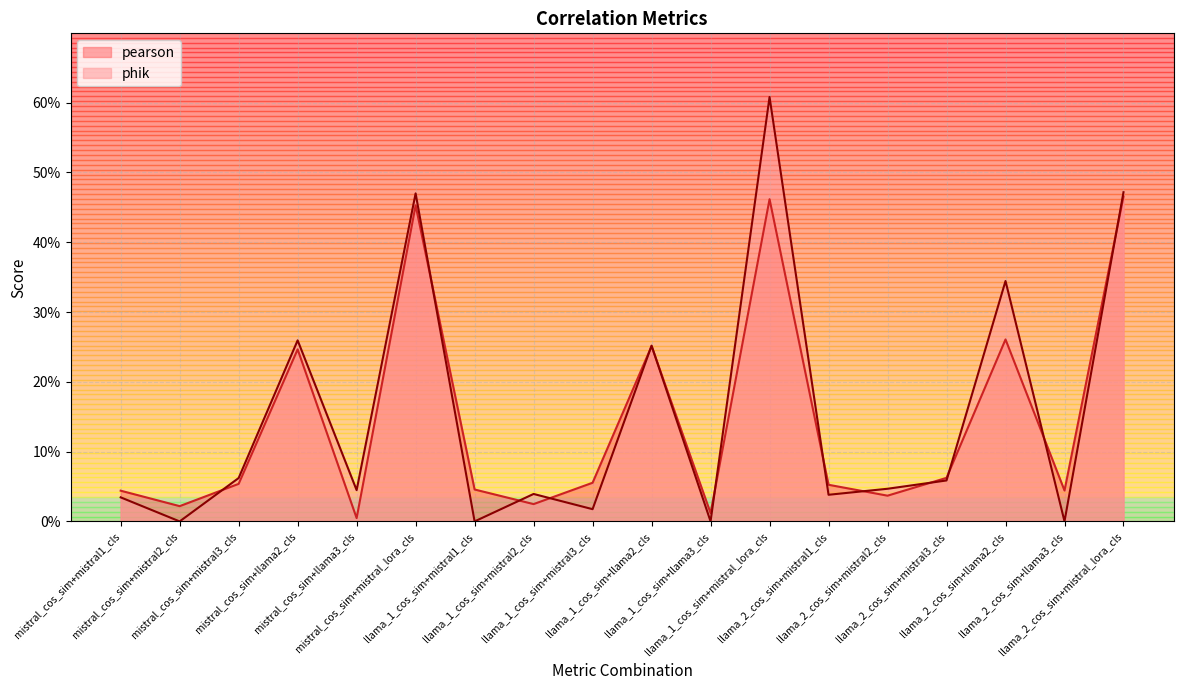

Between which two adjacent categories do pearson and phik first intersect?

mistral_cos_sim+mistral2_cls and mistral_cos_sim+mistral3_cls